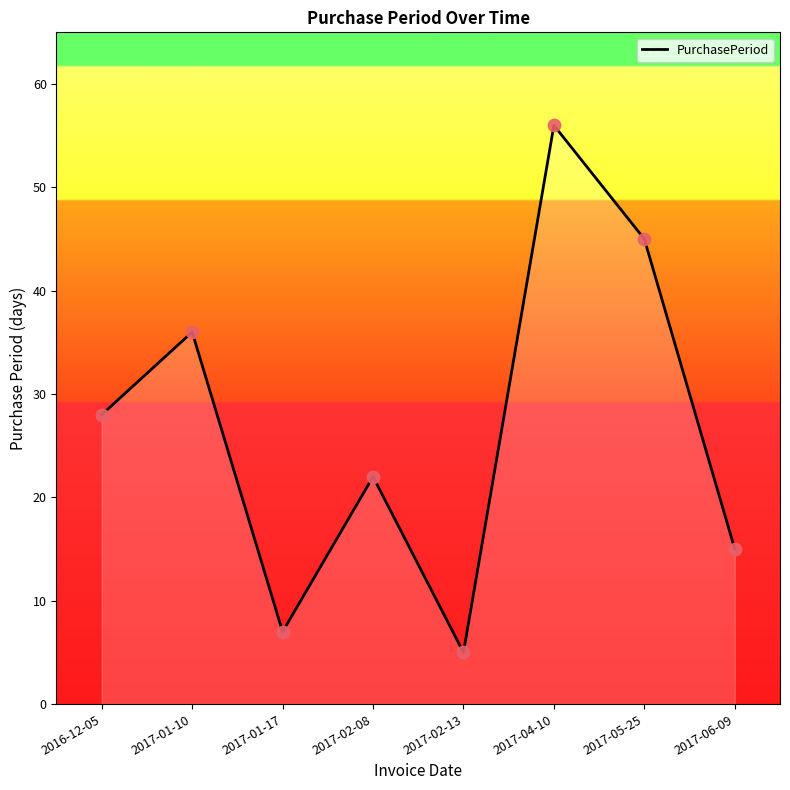

Which has a higher value, 2016-12-05 or 2017-01-10?

2017-01-10